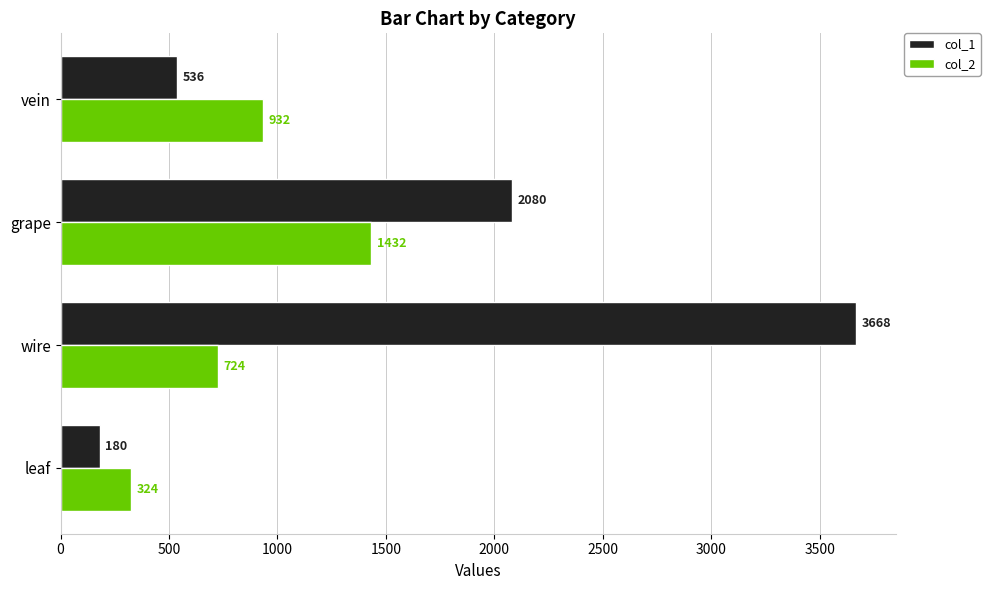

List the labels in order of col_2 value, smallest first.

leaf, wire, vein, grape